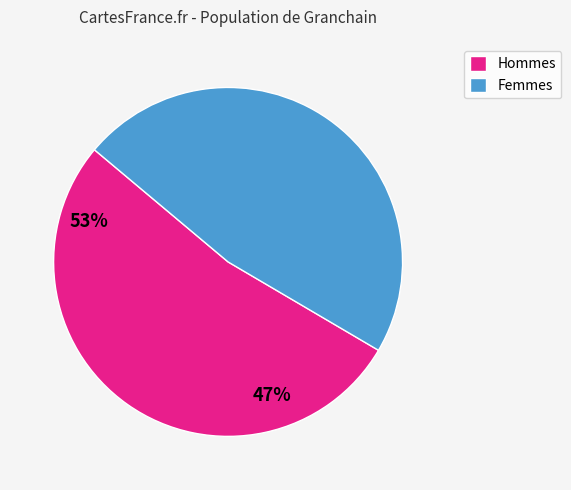

Is there a majority slice in this chart?

Yes